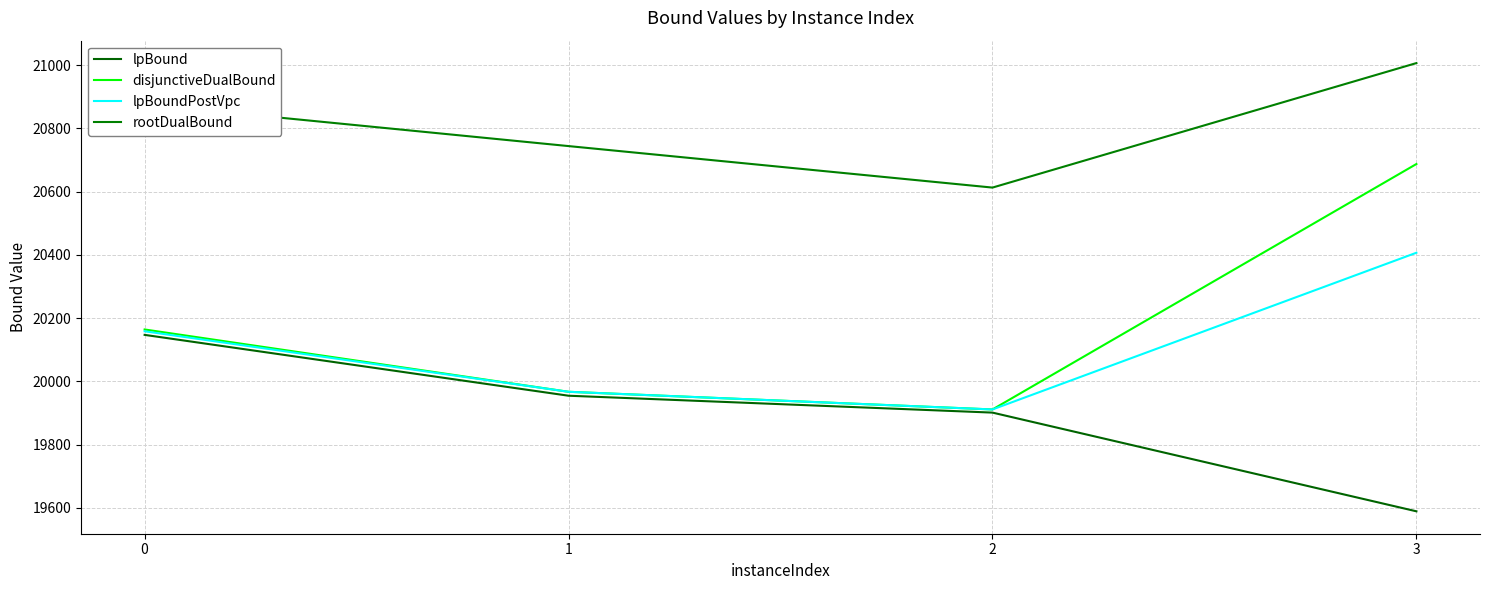

What is the maximum value shown in the chart?

21006.3